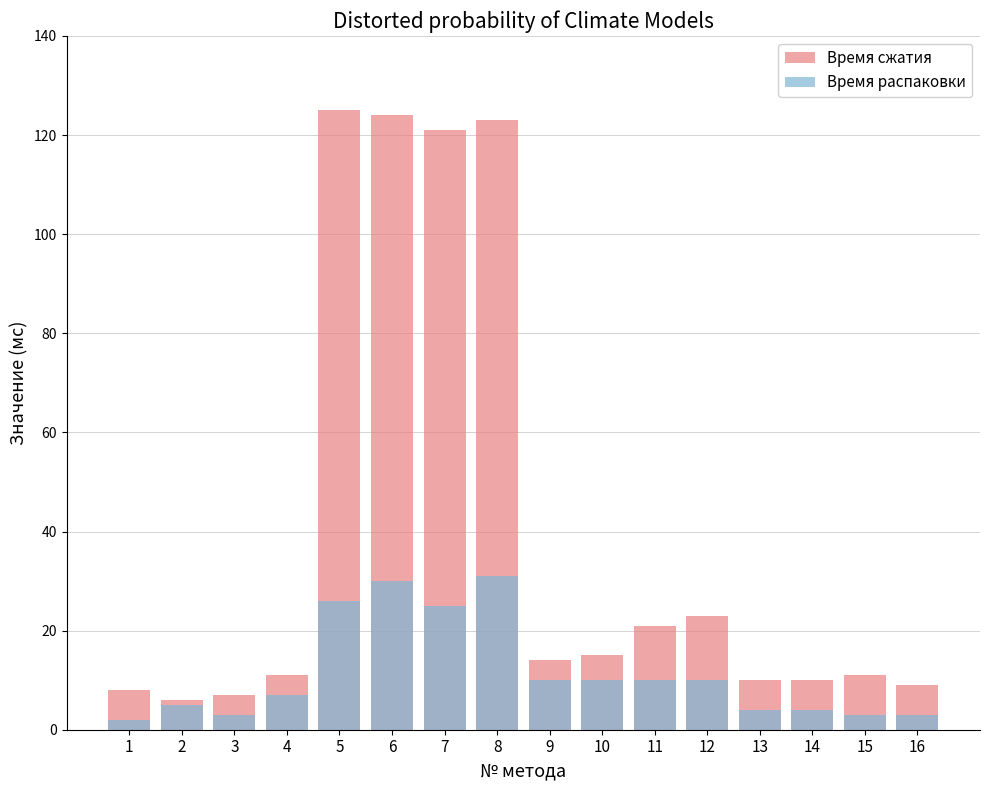

What is the difference between the maximum and minimum values in the Время сжатия series?

119